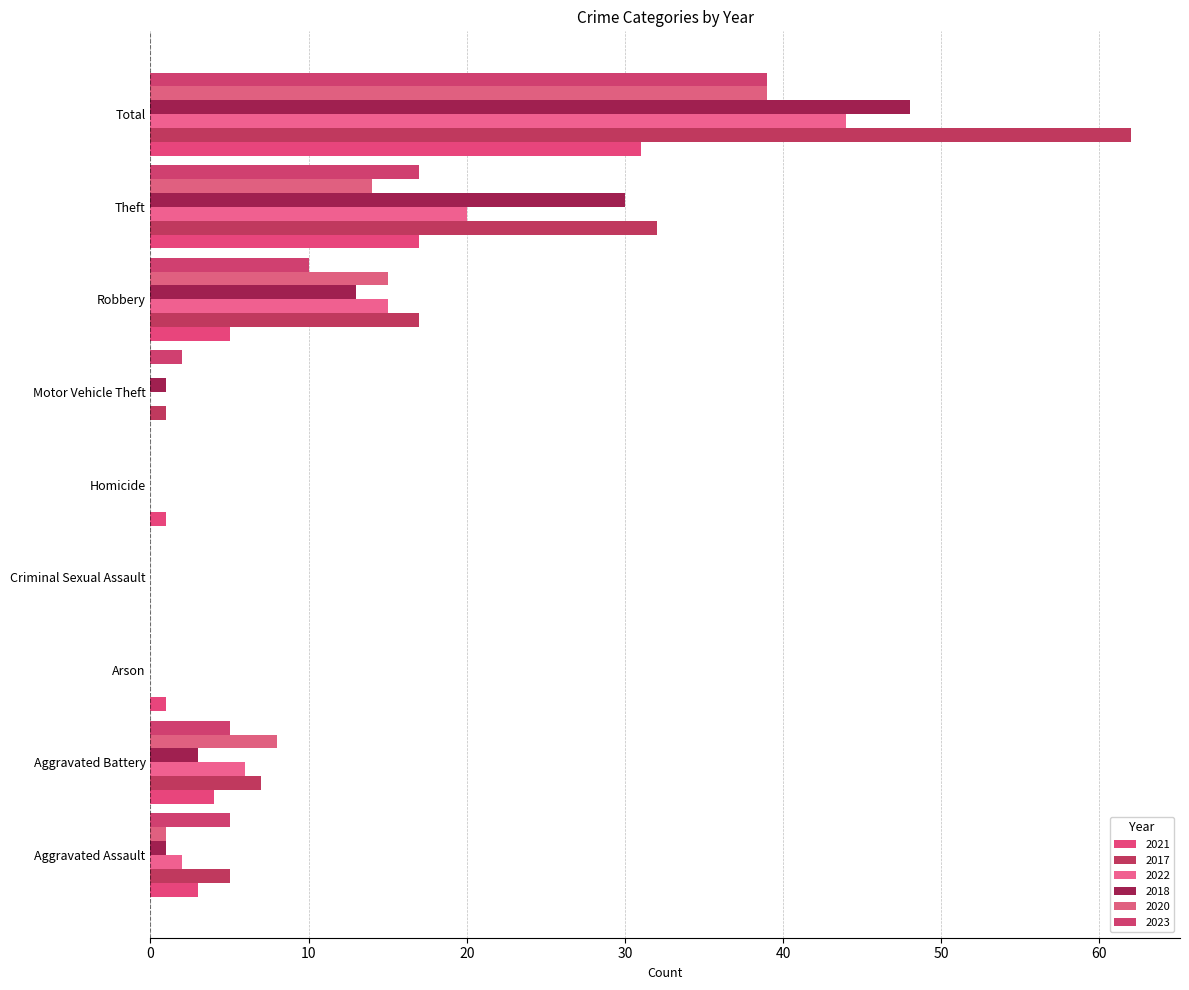

What is the difference between the highest and lowest values at Aggravated Battery?

5